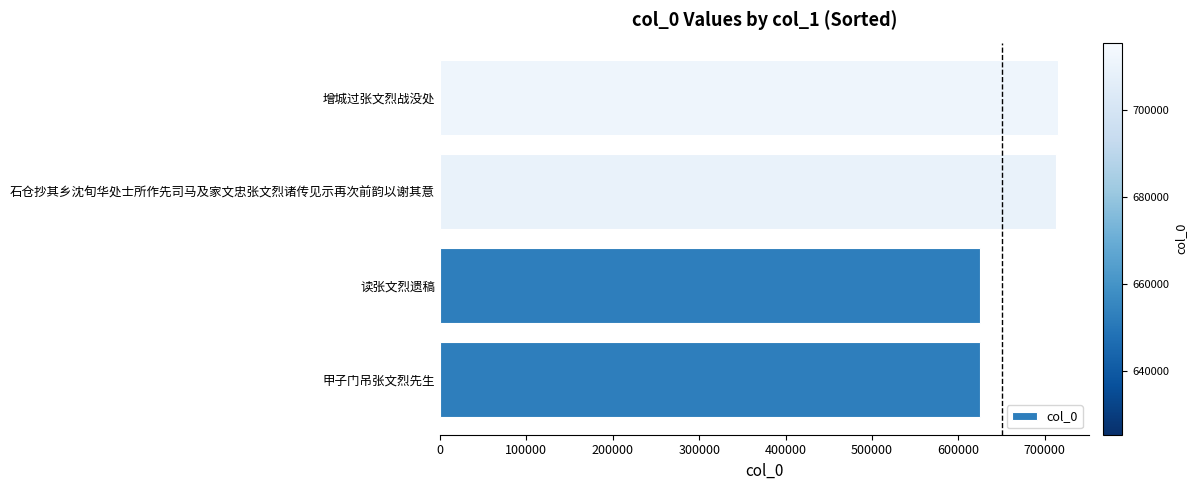

Where is the data nearest to the value 670401?

石仓抄其乡沈旬华处士所作先司马及家文忠张文烈诸传见示再次前韵以谢其意